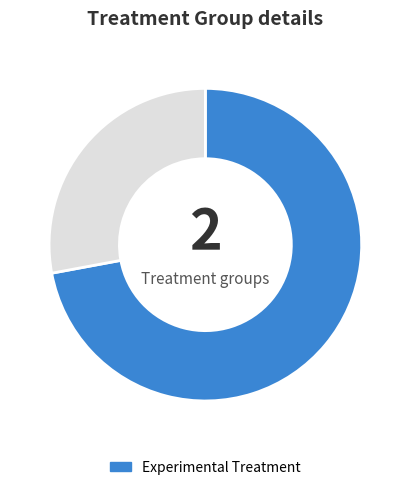

How many segments does this pie chart have?

2